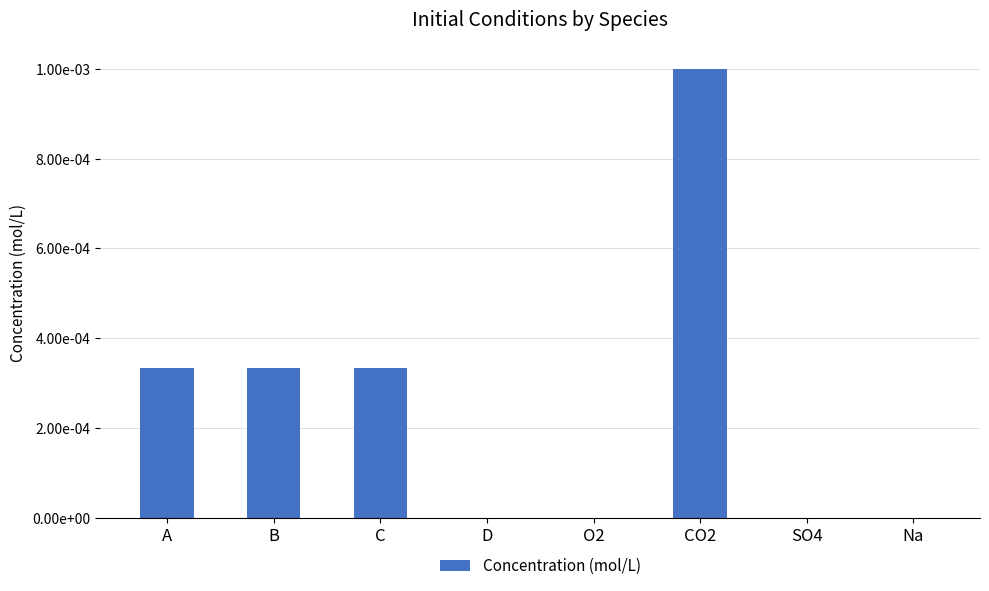

List the labels in order of value, smallest first.

D, O2, SO4, Na, A, B, C, CO2